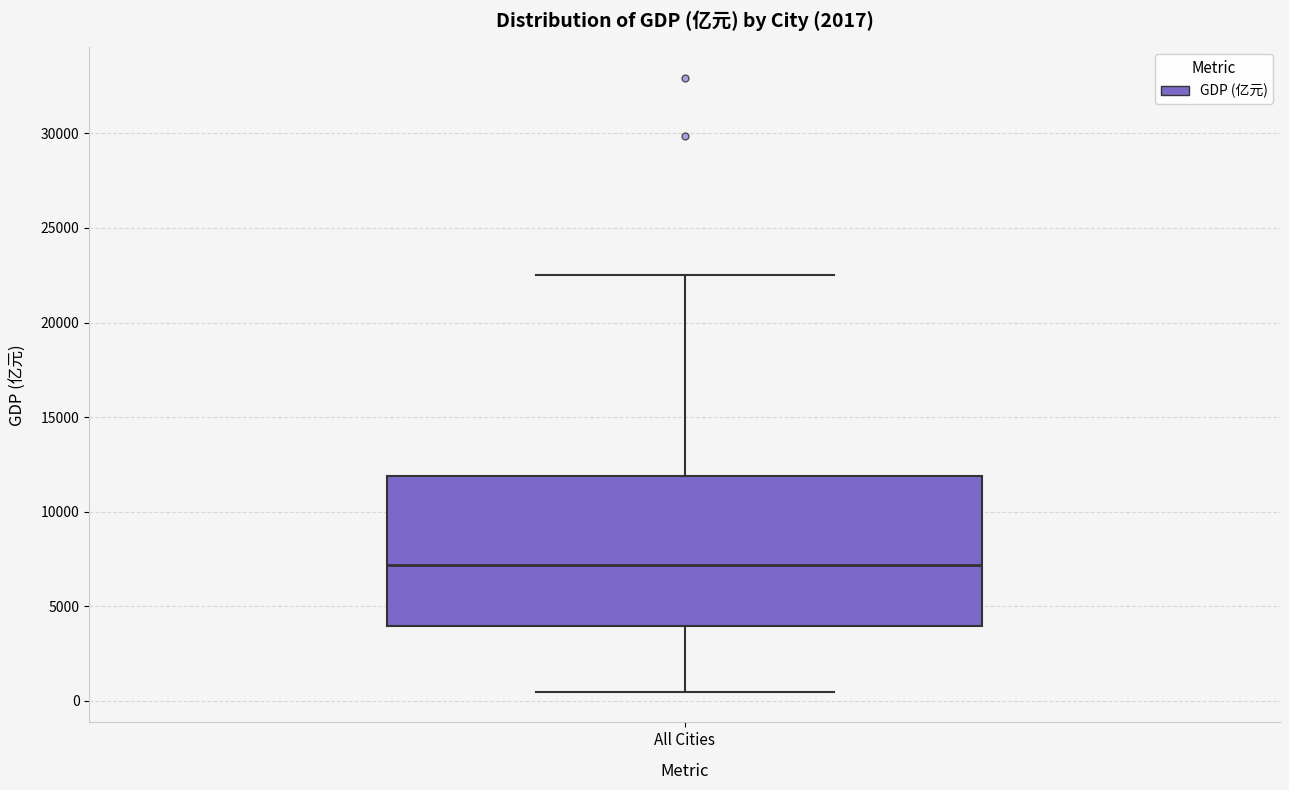

Transcribe this box plot: give where the median line is, the range the box spans, and where the two whiskers end, as read against the y-axis. The values are not printed on the chart, so give them approximately, as read against the axis.

median 7000, box 4000 to 12000, whiskers 500 to 22500